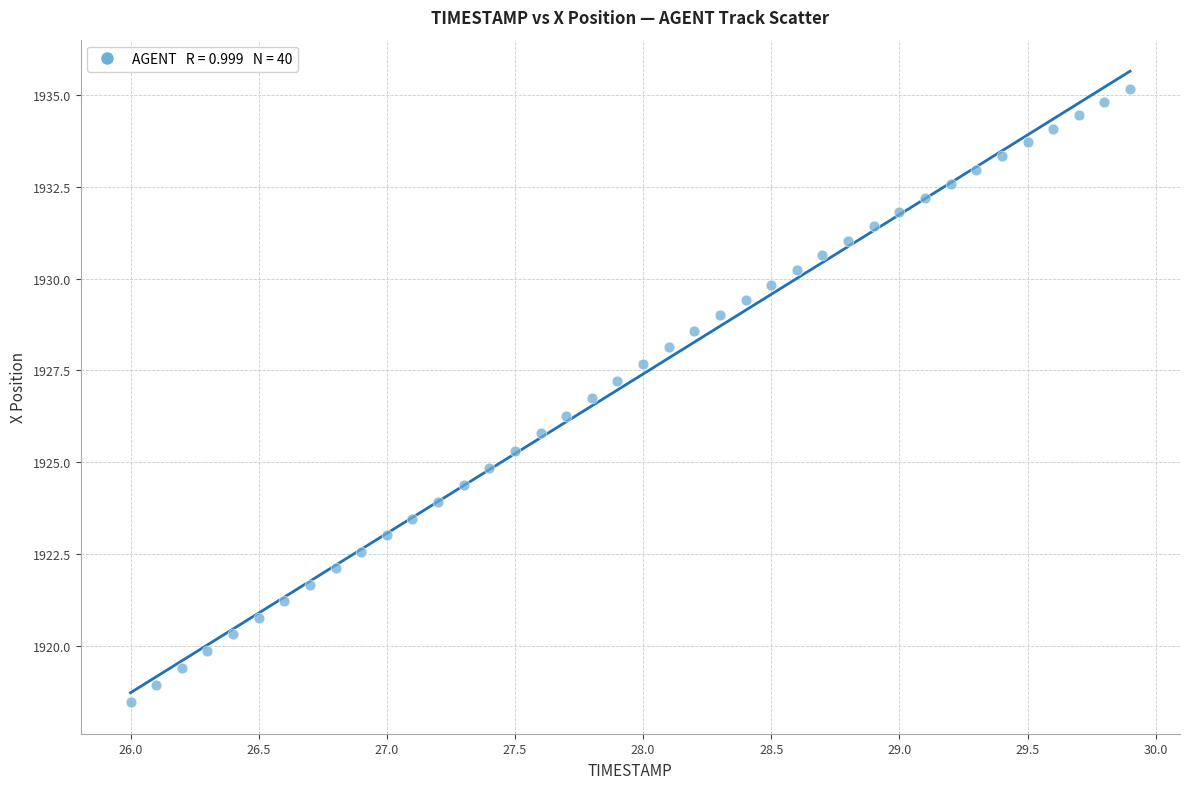

What is the range of Y values (max minus min)?

16.7